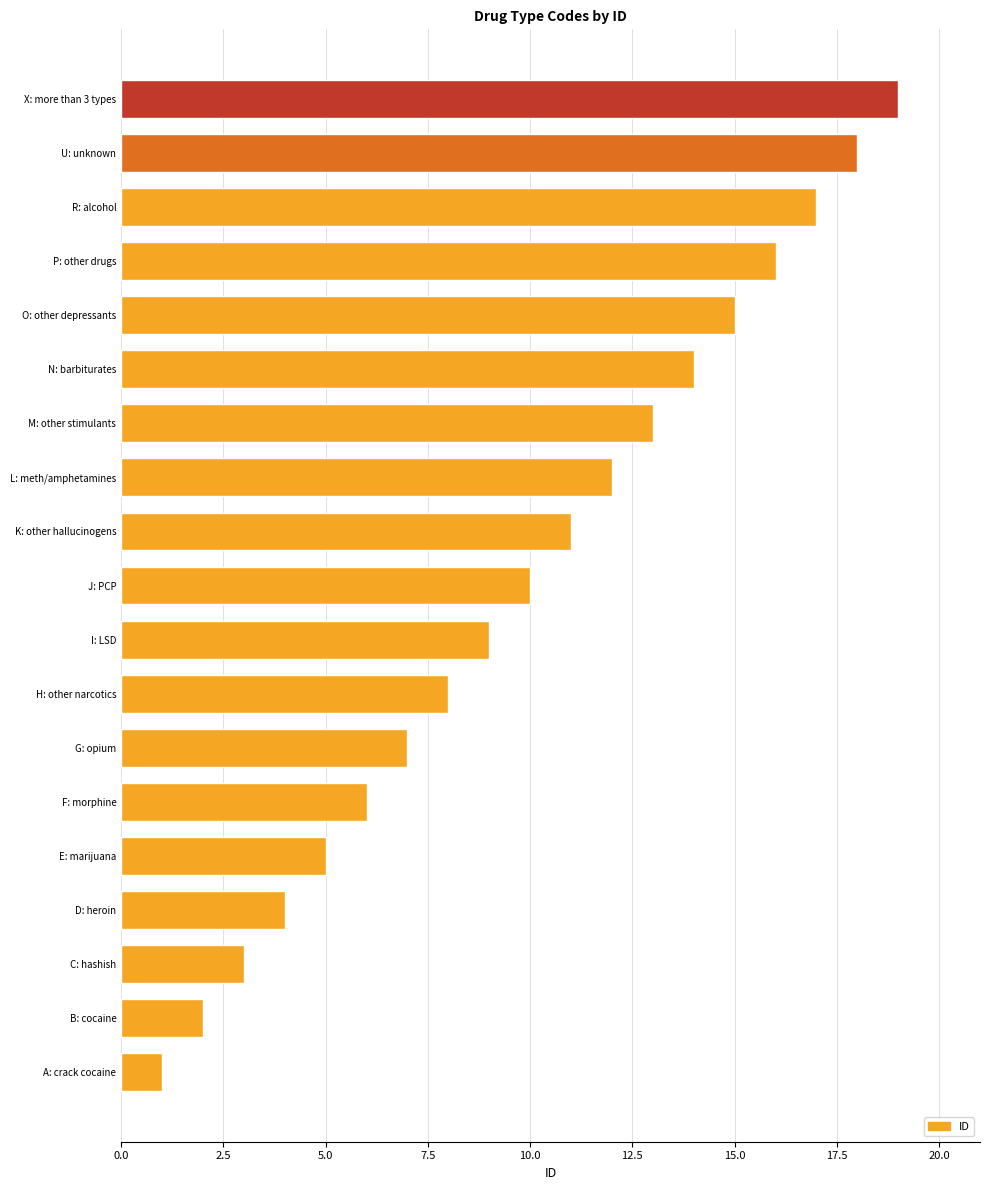

What is the difference between the maximum and second lowest values?

17